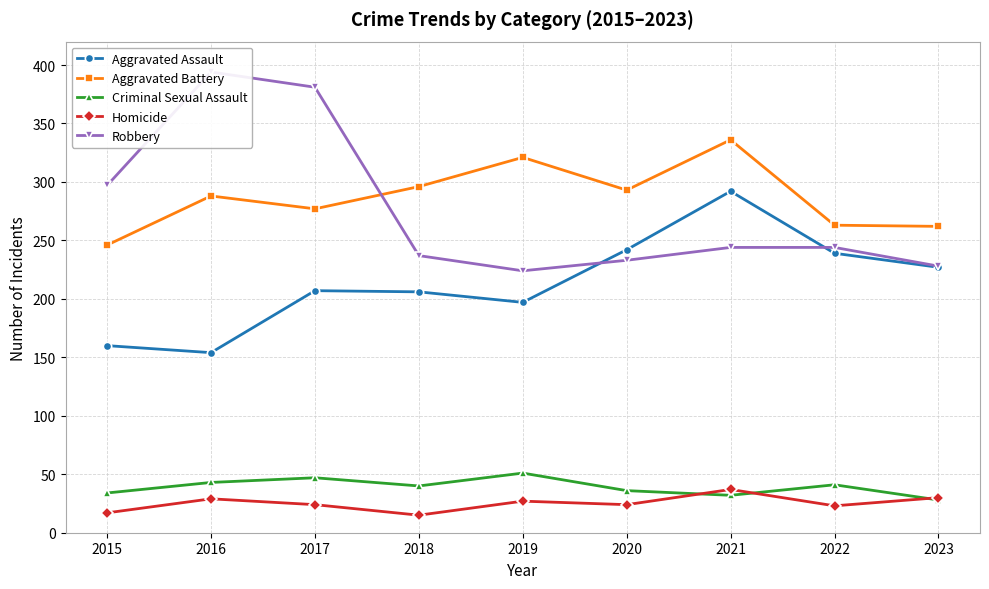

How many distinct data groups are displayed?

5